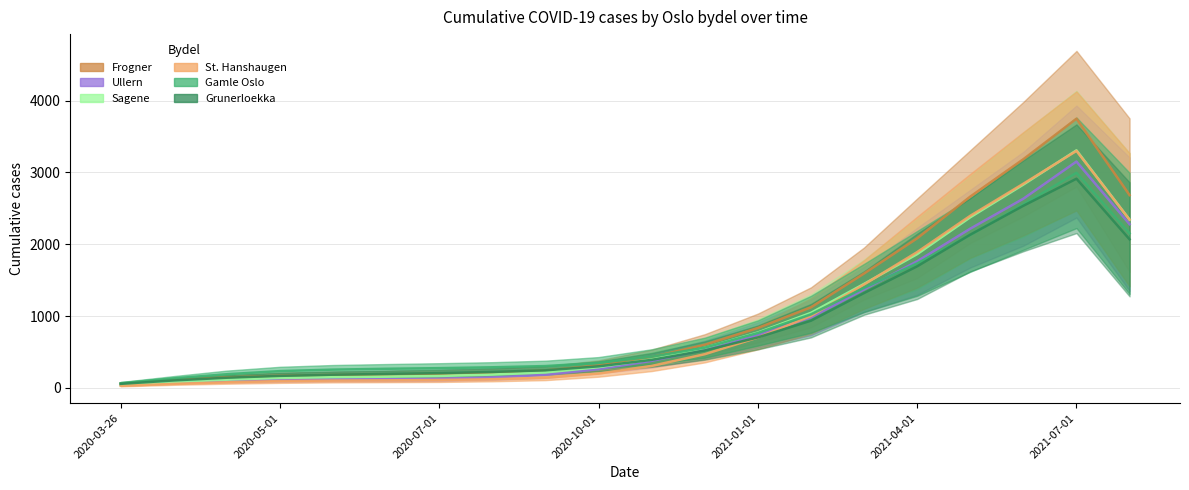

Does the chart display data point markers on the line(s)?

No